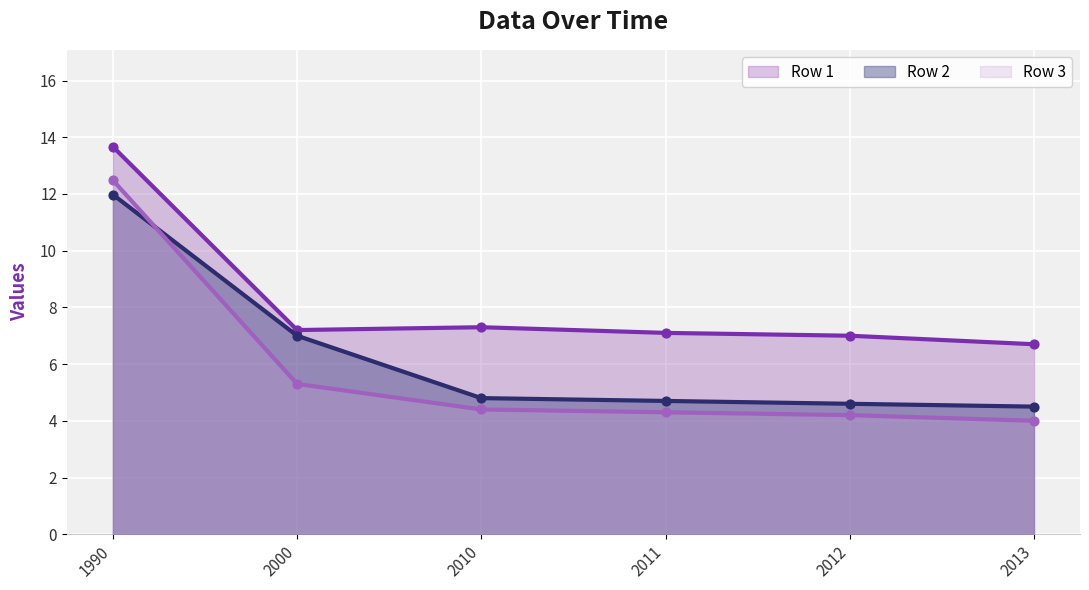

Is the value of Row 2 at 2011 greater than the value of Row 1 at 2013?

No